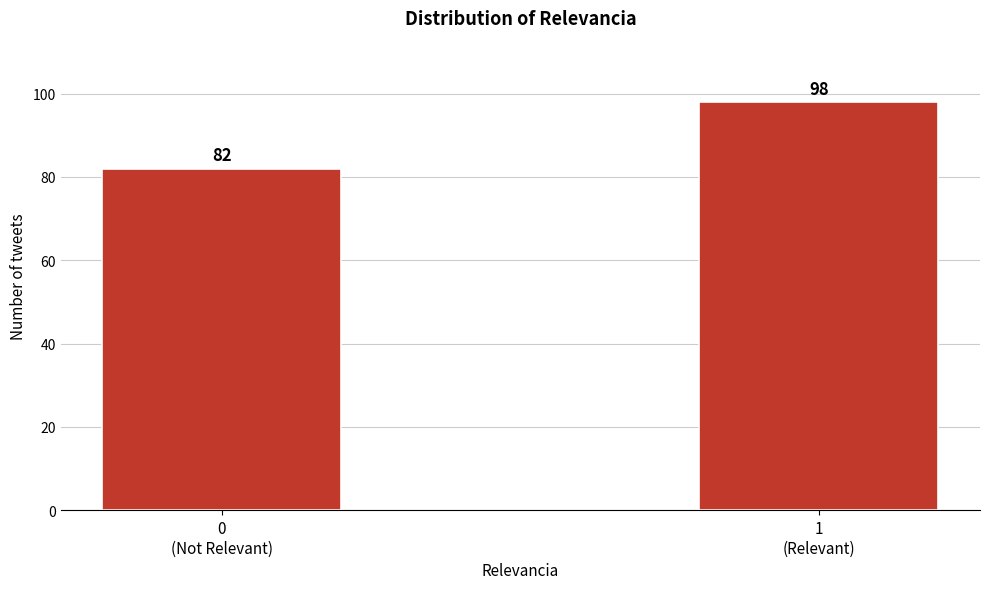

Reading left to right, extract all data points from this chart.

82	98